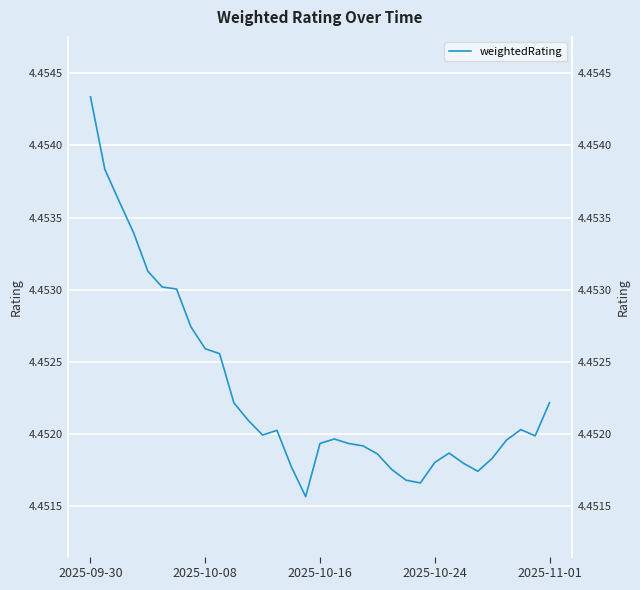

Reading left to right, transcribe all the data shown in this chart.

4.5	4.5	4.5	4.5	4.5	4.5	4.5	4.5	4.5	4.5	4.5	4.5	4.5	4.5	4.5	4.5	4.5	4.5	4.5	4.5	4.5	4.5	4.5	4.5	4.5	4.5	4.5	4.5	4.5	4.5	4.5	4.5	4.5